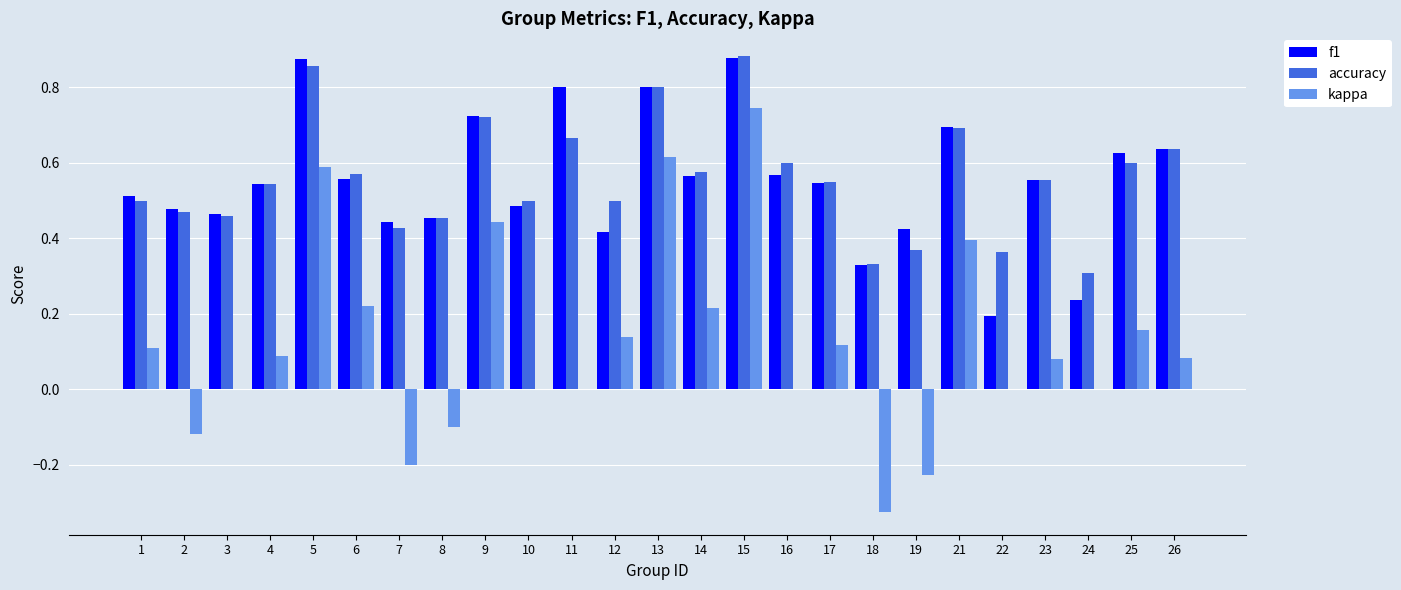

What is the sum of all kappa values?

3.0